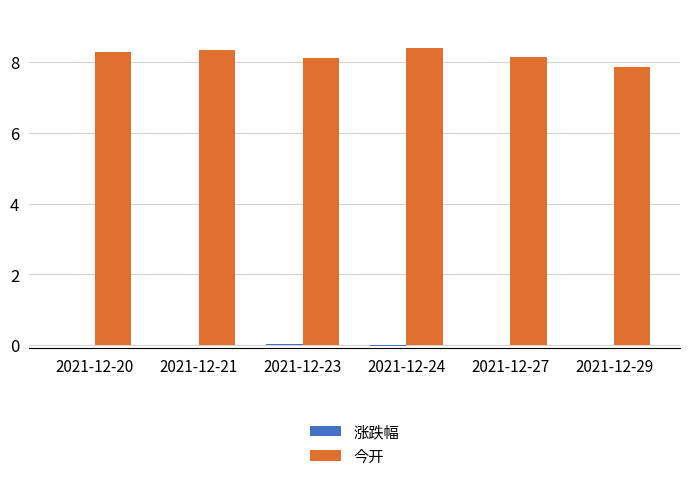

What is the total value across all series at 2021-12-23?

8.2